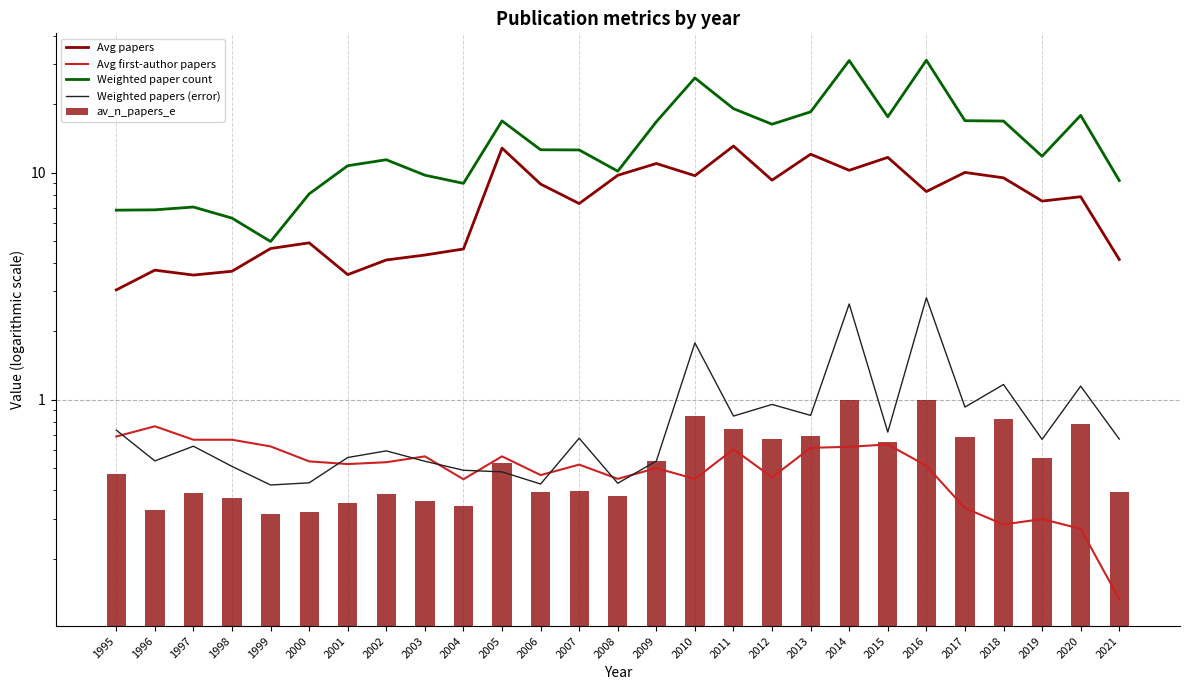

What is the sum of the Weighted papers (error) values at 1995 and 2009?

1.3